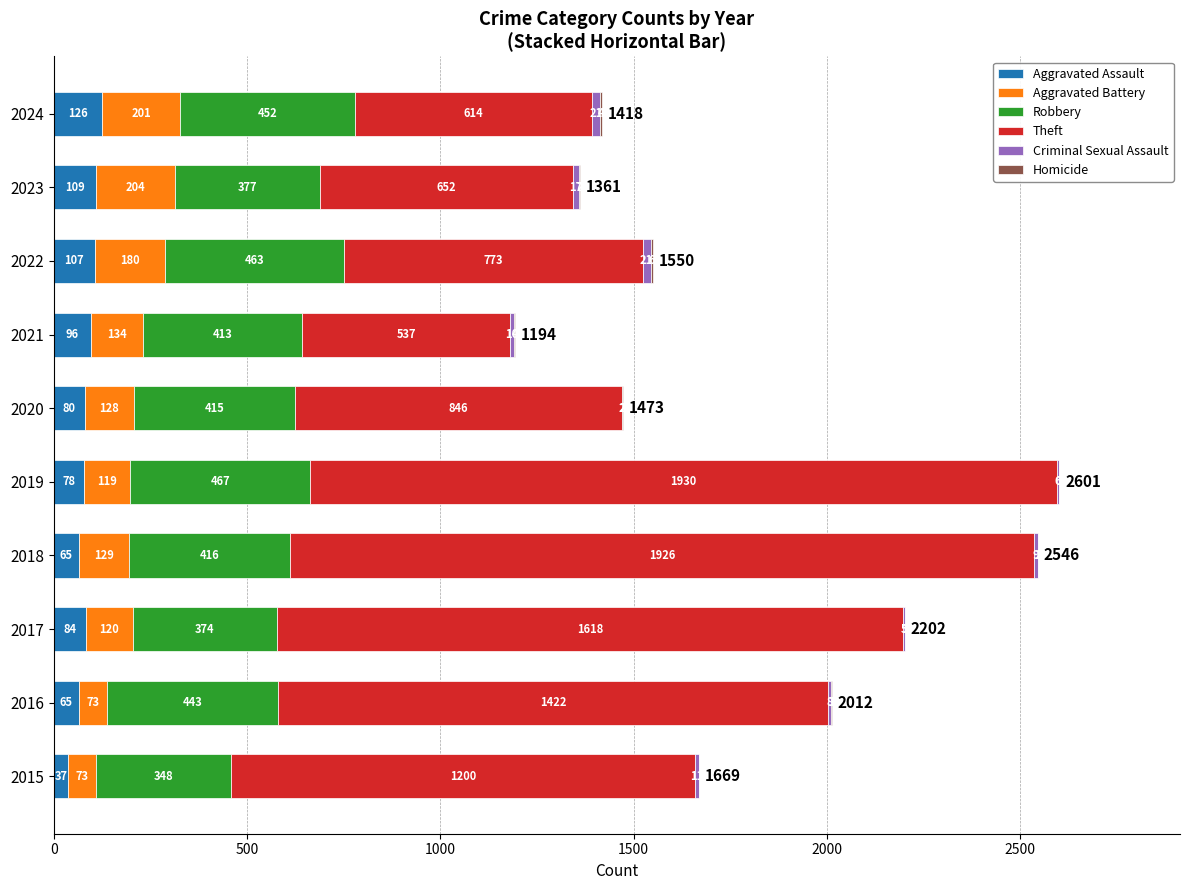

What is the total value across all series at 2015?

1669